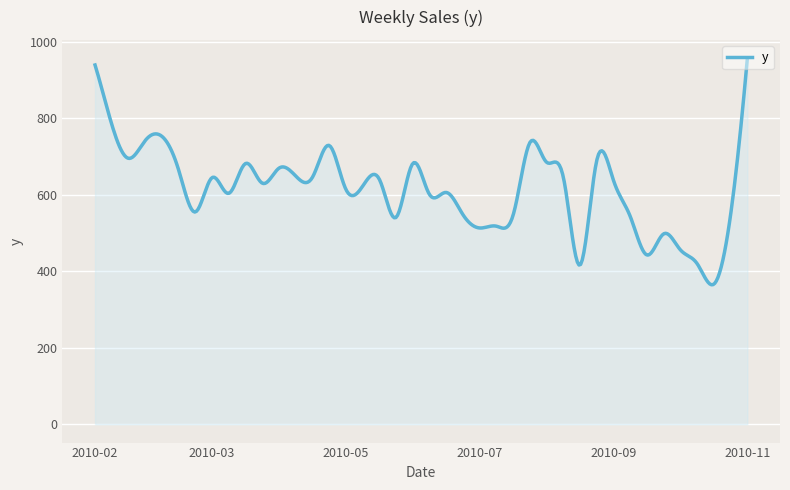

True or false: the data has more than 0 interior local peaks.

True